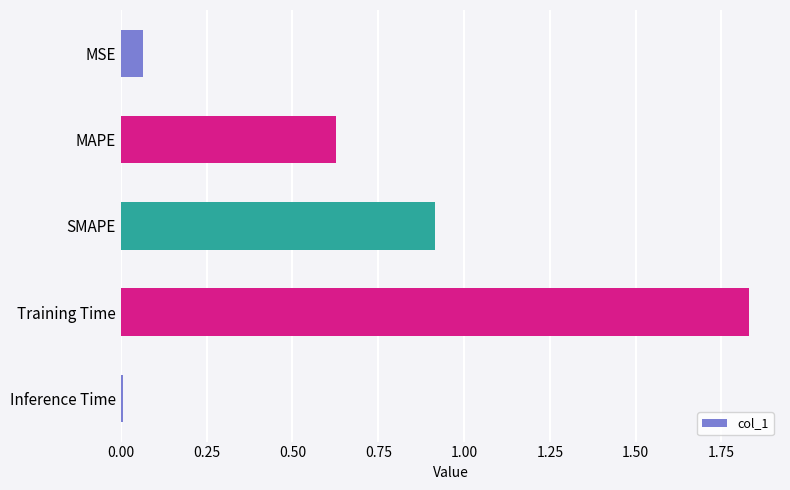

Rank the categories by value from lowest to highest.

Inference Time, MSE, MAPE, SMAPE, Training Time